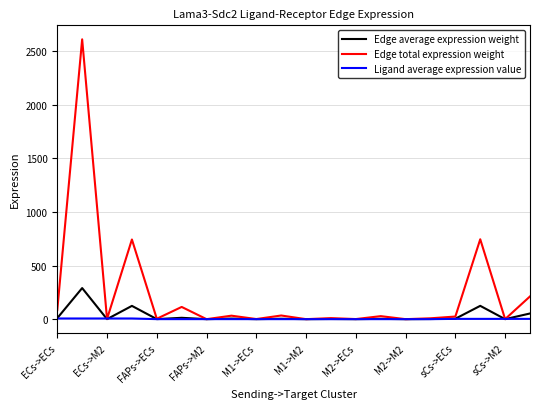

Which series has the widest spread of values?

Edge total expression weight